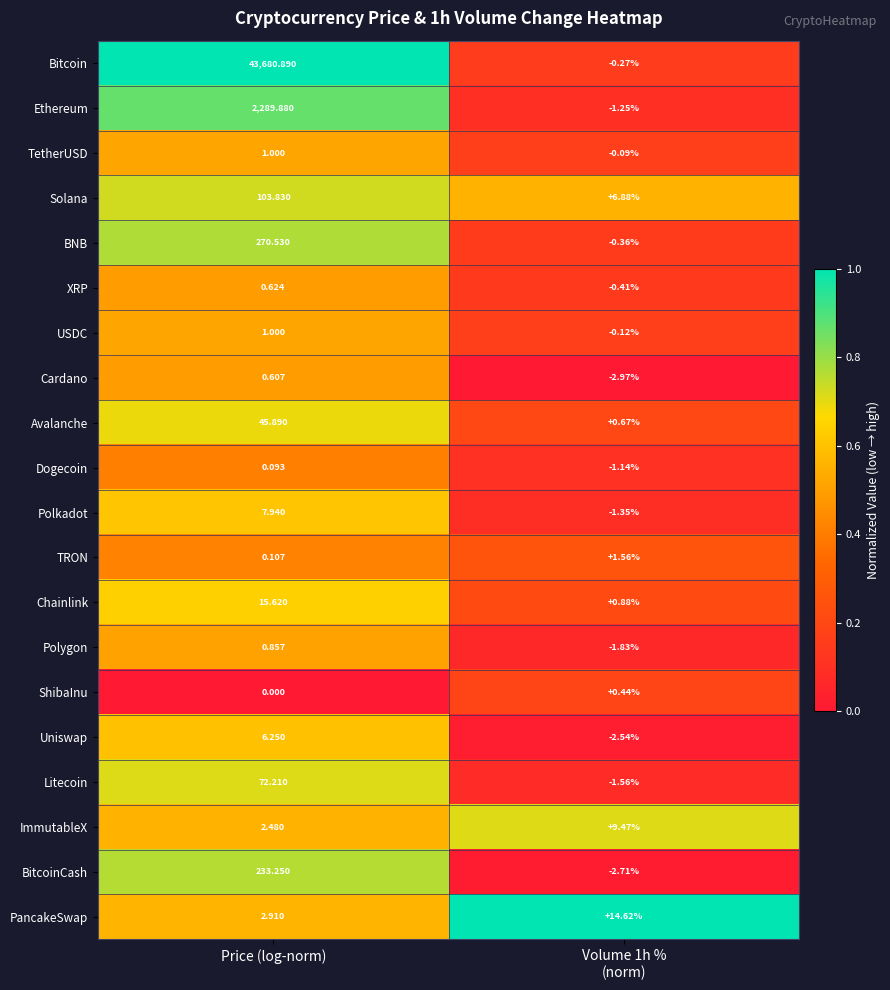

Which category has the highest value across all series?

Price (log-norm)